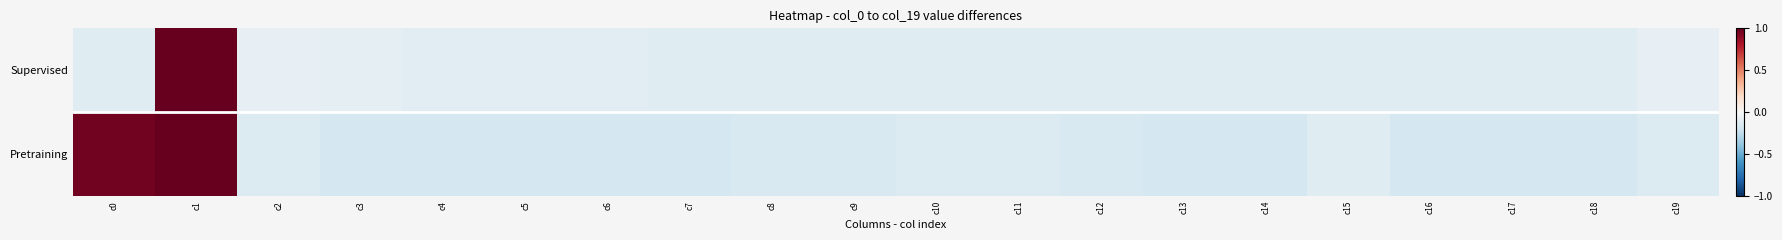

Reading left to right, what are all the values shown in this chart?

Supervised: c0=-0.1	c1=1.0	c2=-0.1	c3=-0.1	c4=-0.1	c5=-0.1	c6=-0.1	c7=-0.1	c8=-0.1	c9=-0.1	c10=-0.1	c11=-0.1	c12=-0.1	c13=-0.1	c14=-0.1	c15=-0.1	c16=-0.1	c17=-0.1	c18=-0.1	c19=-0.1
Pretraining: c0=1.0	c1=1.0	c2=-0.1	c3=-0.2	c4=-0.2	c5=-0.2	c6=-0.2	c7=-0.2	c8=-0.2	c9=-0.2	c10=-0.1	c11=-0.1	c12=-0.2	c13=-0.2	c14=-0.2	c15=-0.1	c16=-0.2	c17=-0.2	c18=-0.2	c19=-0.1